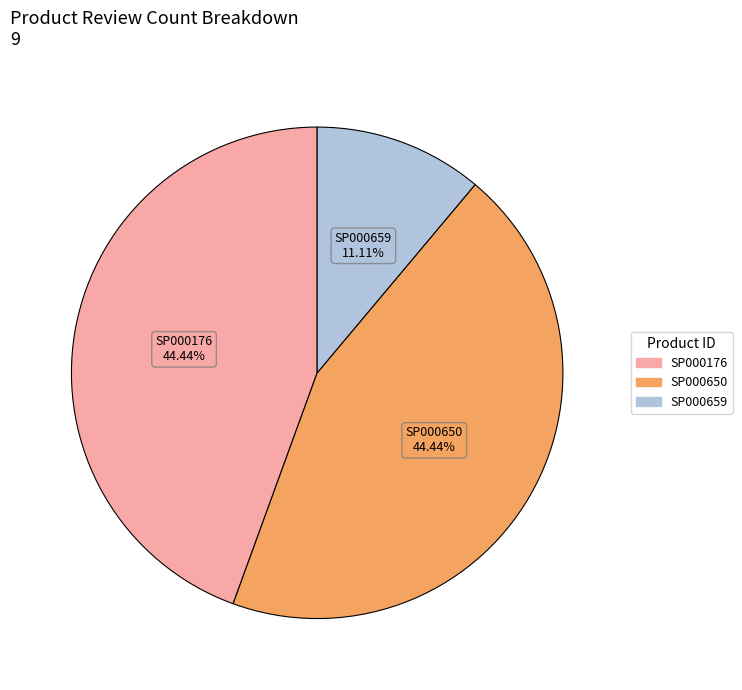

To the nearest percent, what is the combined percentage of SP000176 and SP000659?

56%